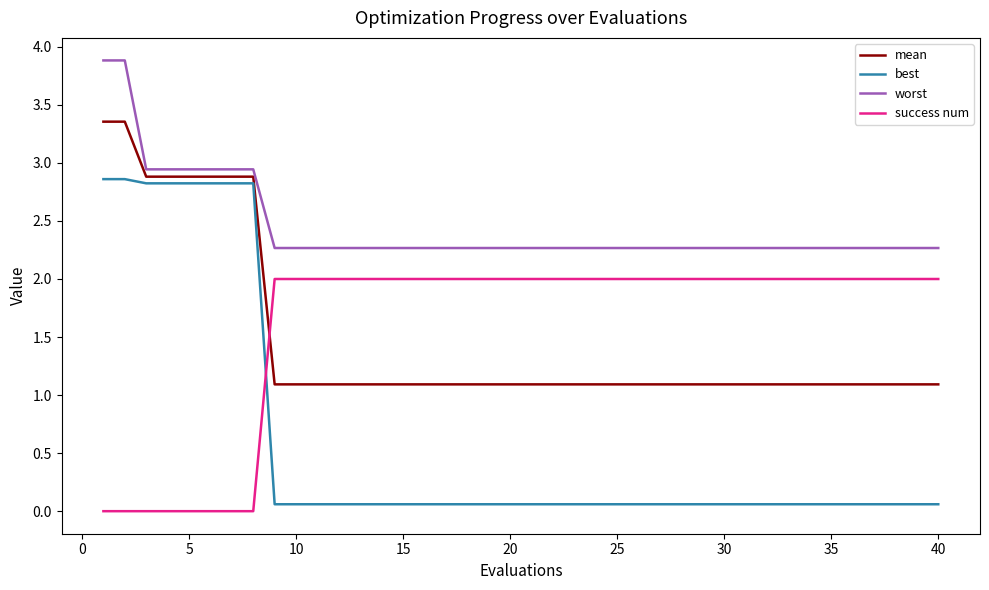

How many intersections are there between mean and success num?

1